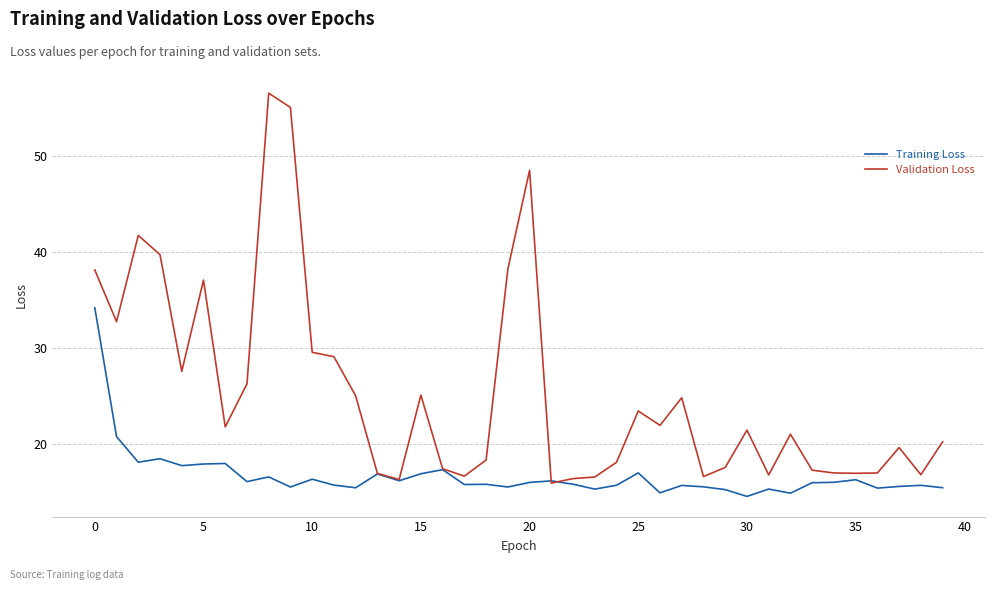

List the series in order of their peak value, lowest first.

Training Loss, Validation Loss